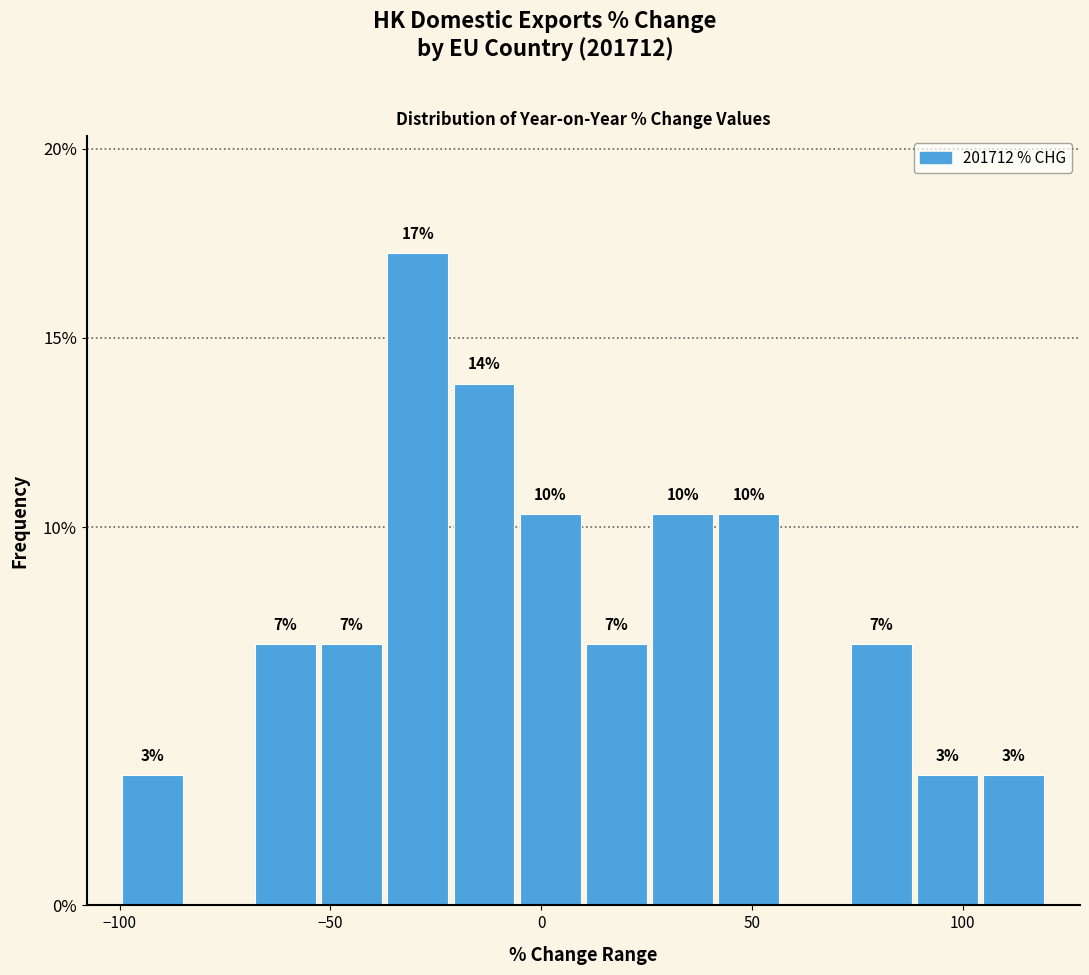

Read against the x-axis, roughly where is the centre of the tallest bar?

-30